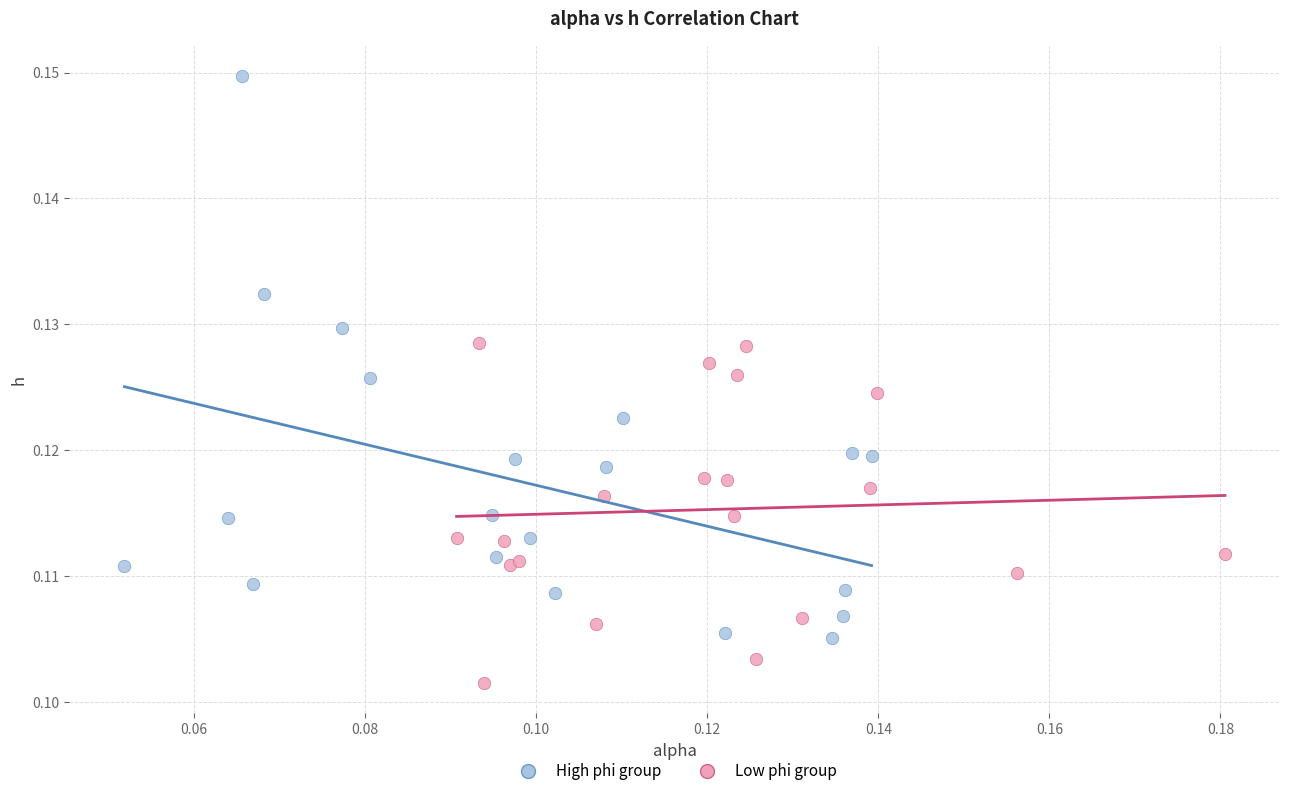

Which series reaches the minimum Y coordinate?

Low phi group